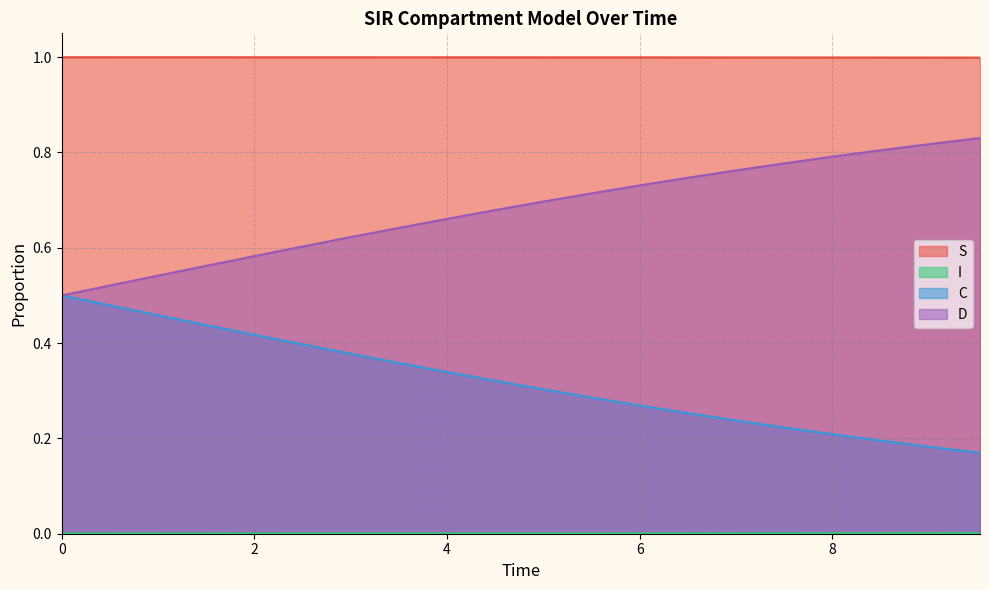

Which series has the largest total across all categories?

S